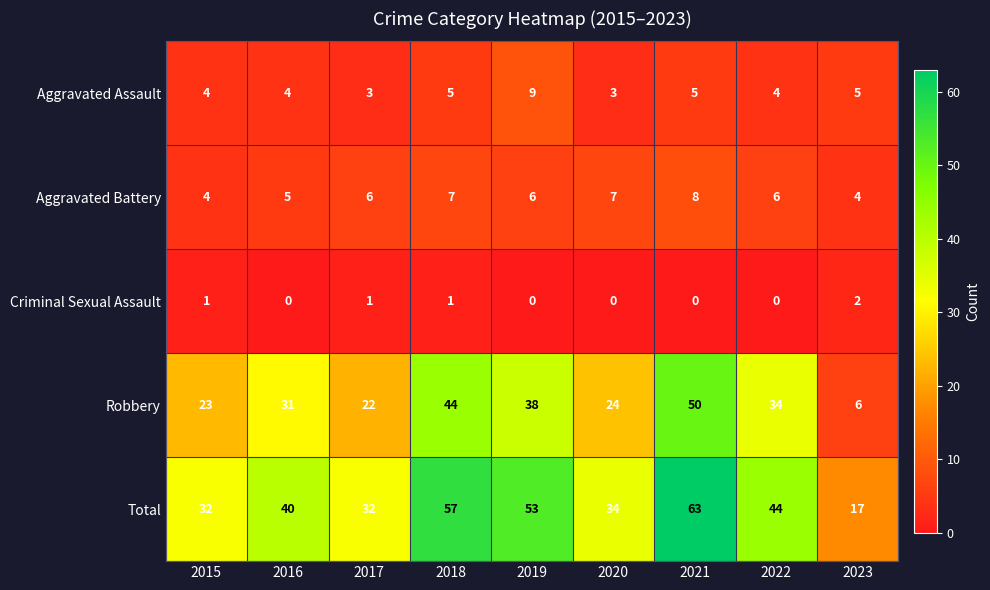

What is the total value across all series at 2023?

34